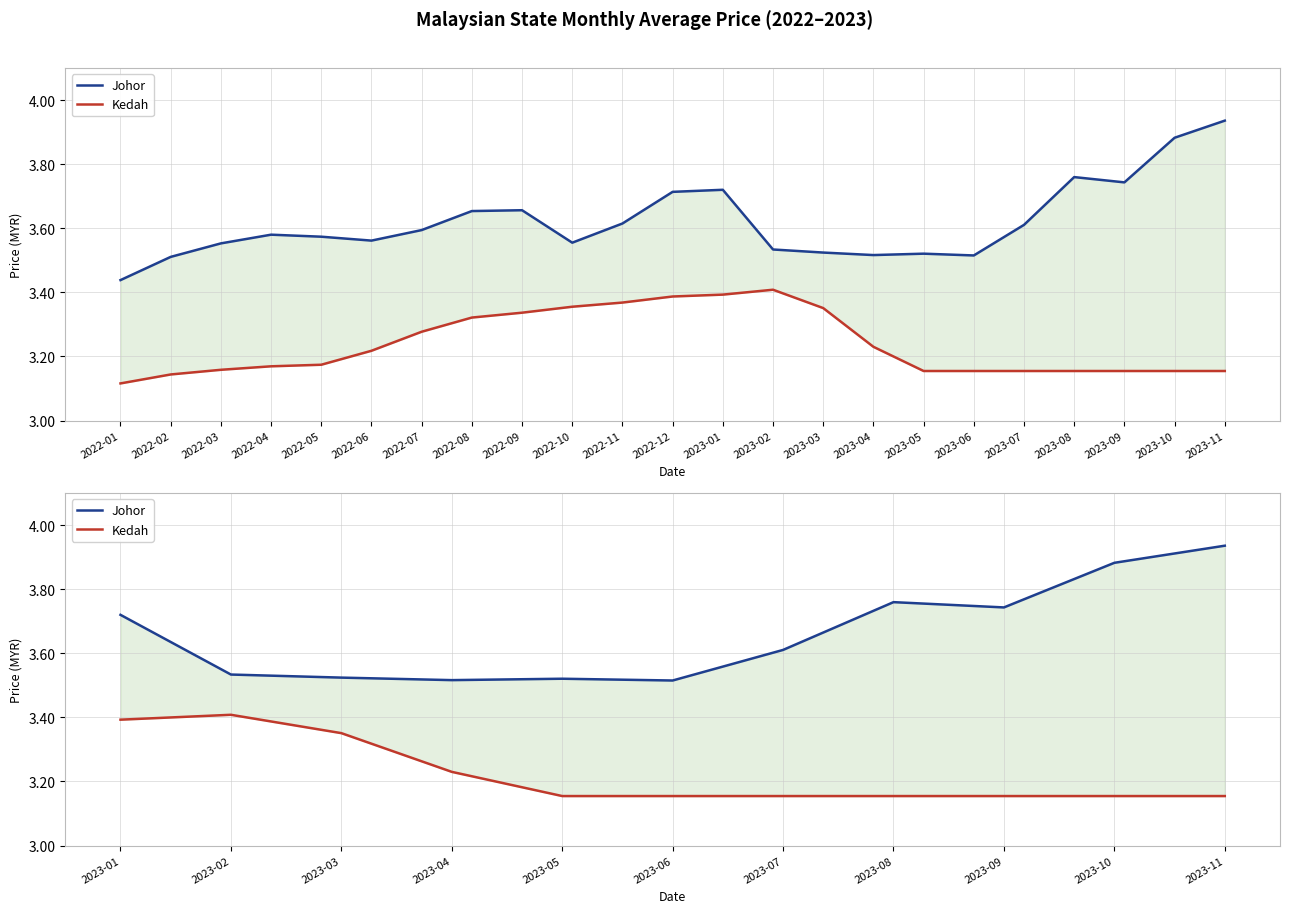

Does the chart have visible grid lines?

Yes